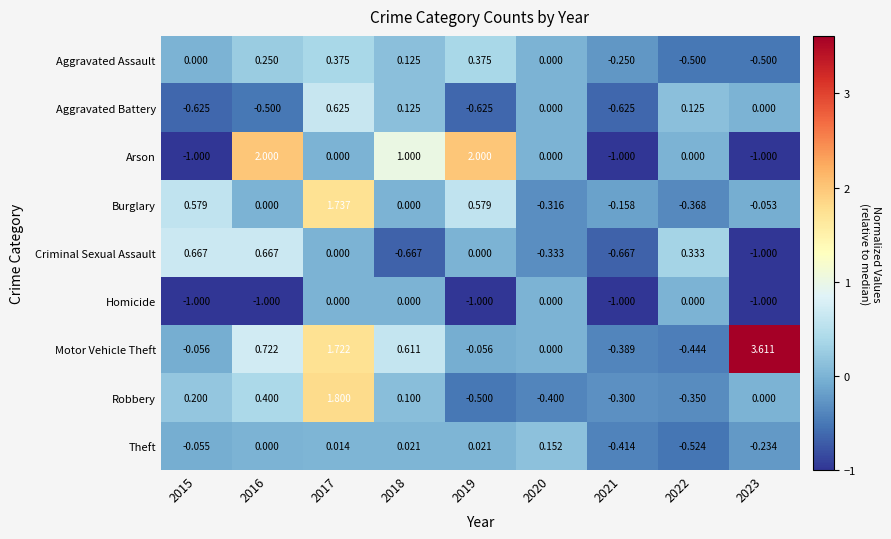

At which category is the sum across all series the highest?

2017